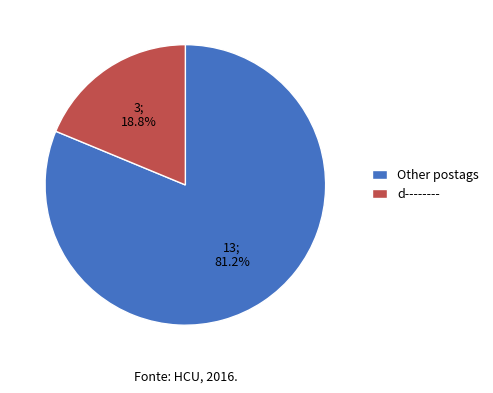

How many segments does this pie chart have?

2